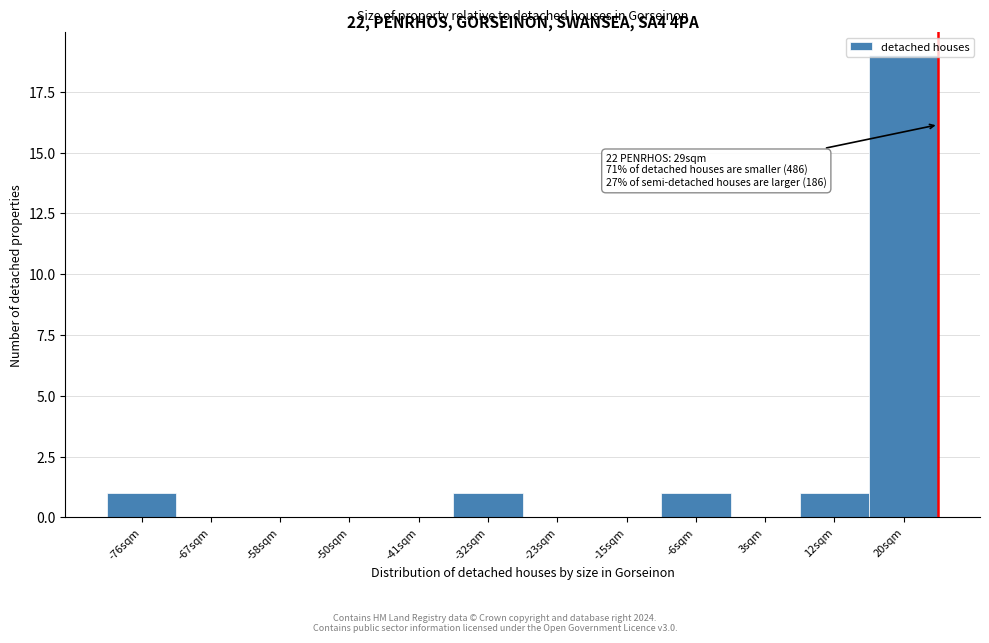

What is the change in value from -23sqm to 12sqm?

+1